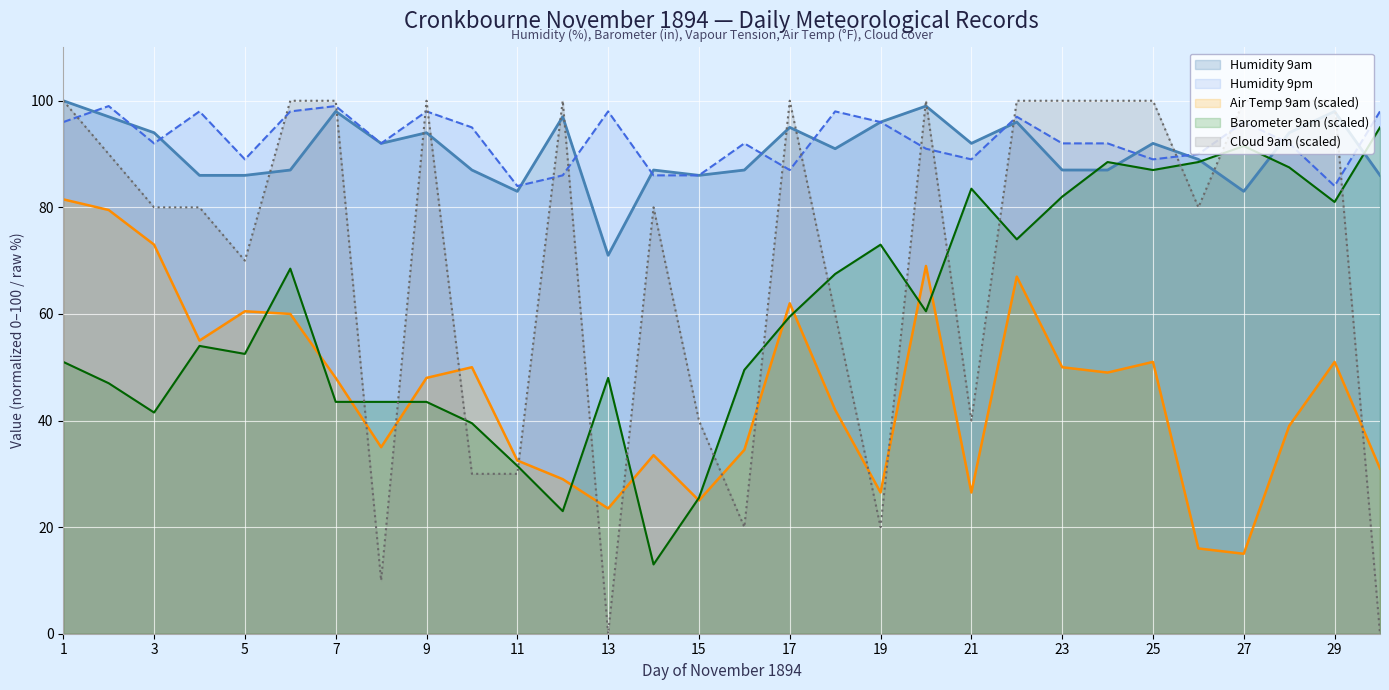

True or false: Air Temp 9am has a value of 69.0 at 20.

True